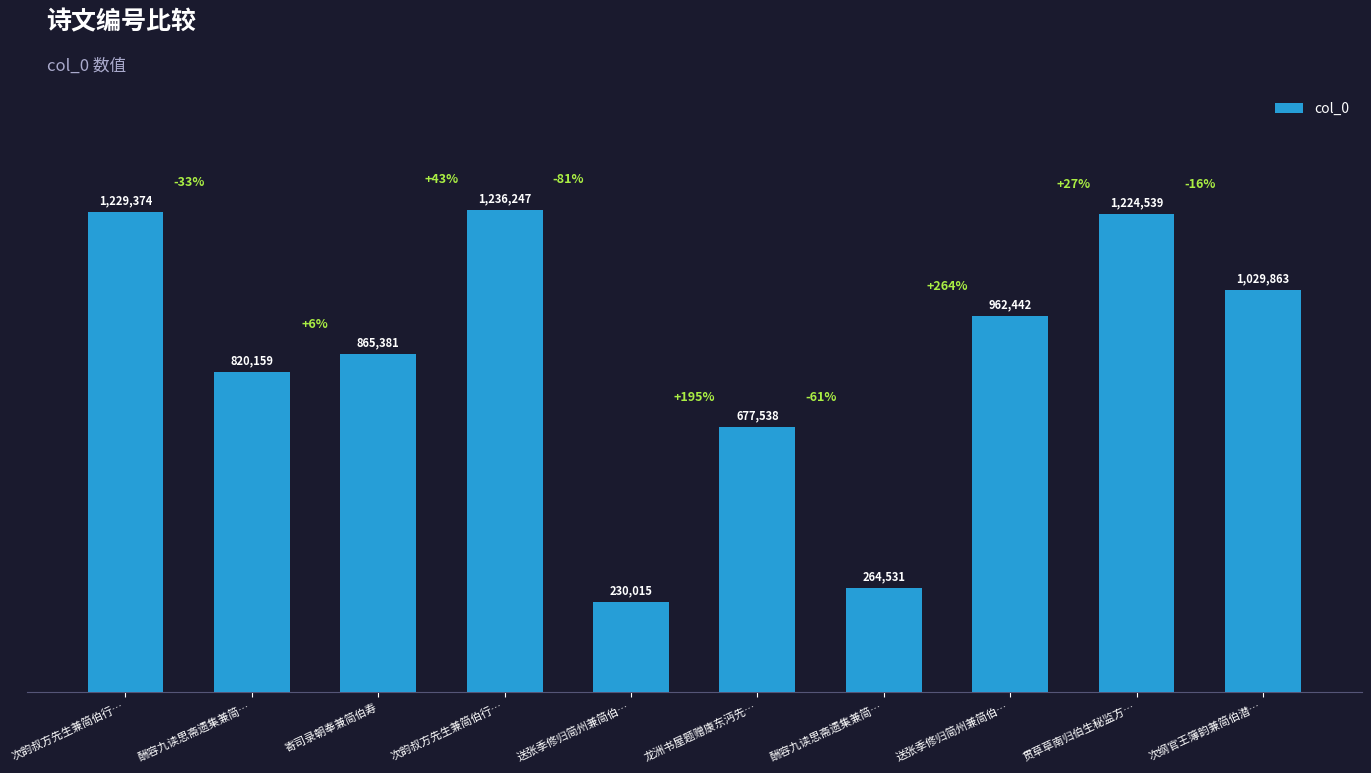

At which label is the value closest to 733131?

龙洲书屋题赠康东沔先…